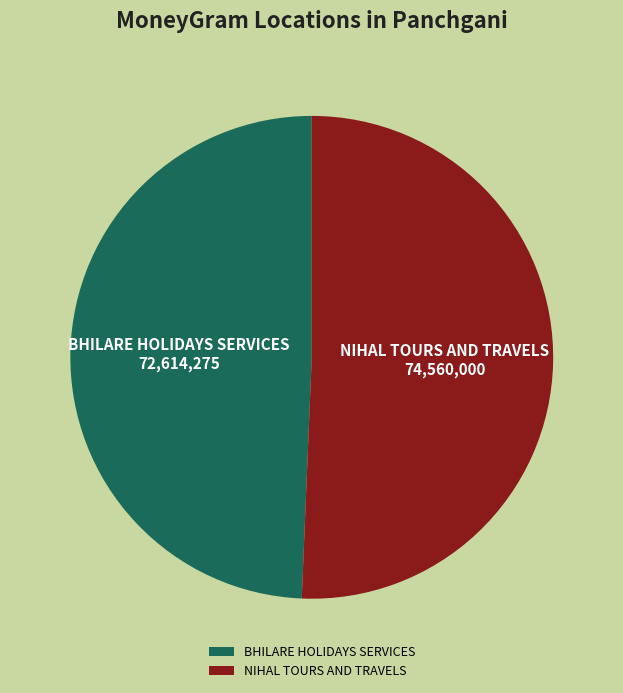

Between BHILARE HOLIDAYS SERVICES and NIHAL TOURS AND TRAVELS, which is larger?

NIHAL TOURS AND TRAVELS